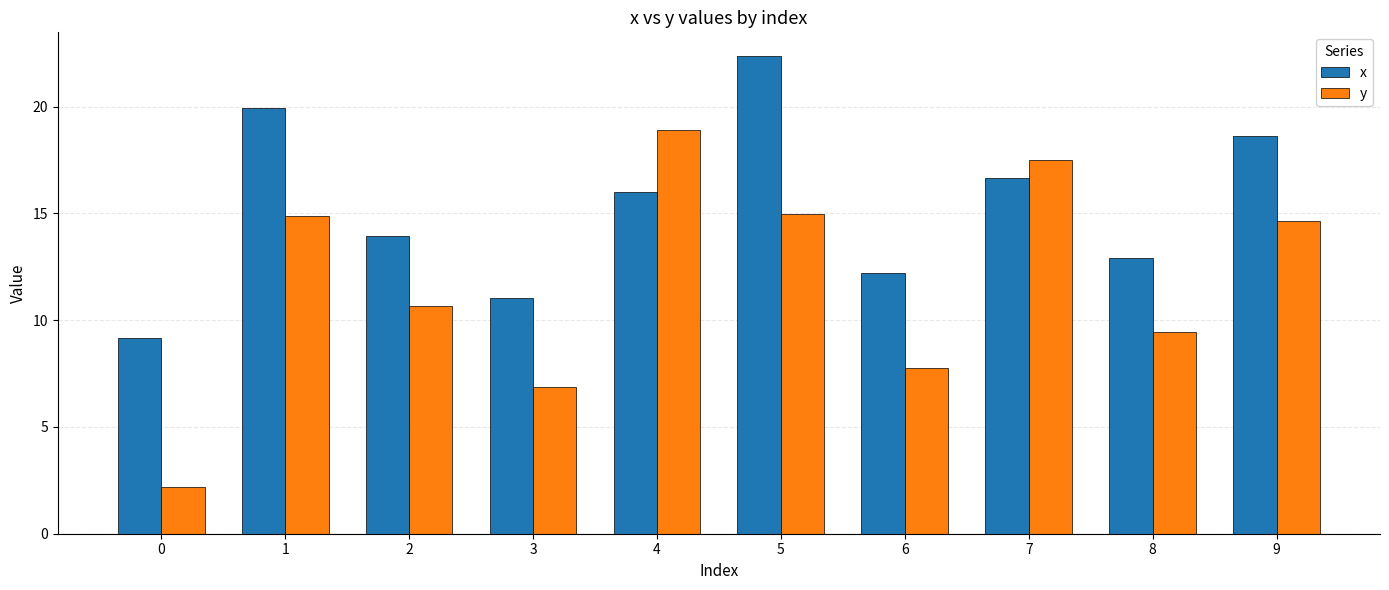

Is the value of y at 2 greater than the value of x at 3?

No